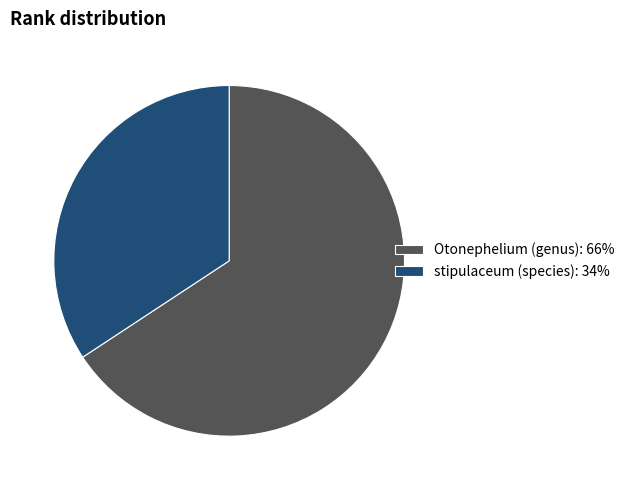

Which slice is the smallest?

stipulaceum (species)